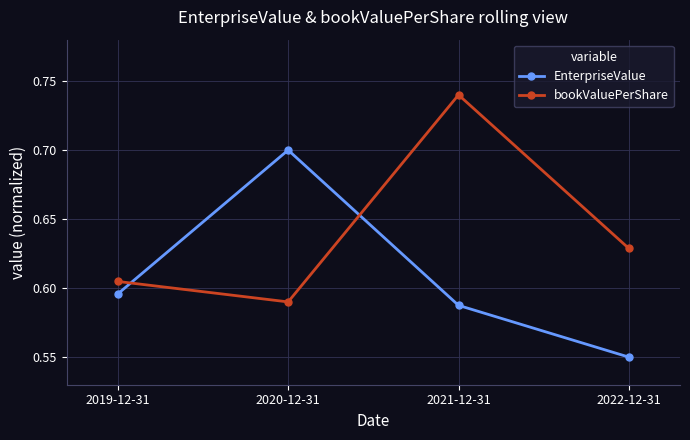

Which series has the largest total across all categories?

bookValuePerShare